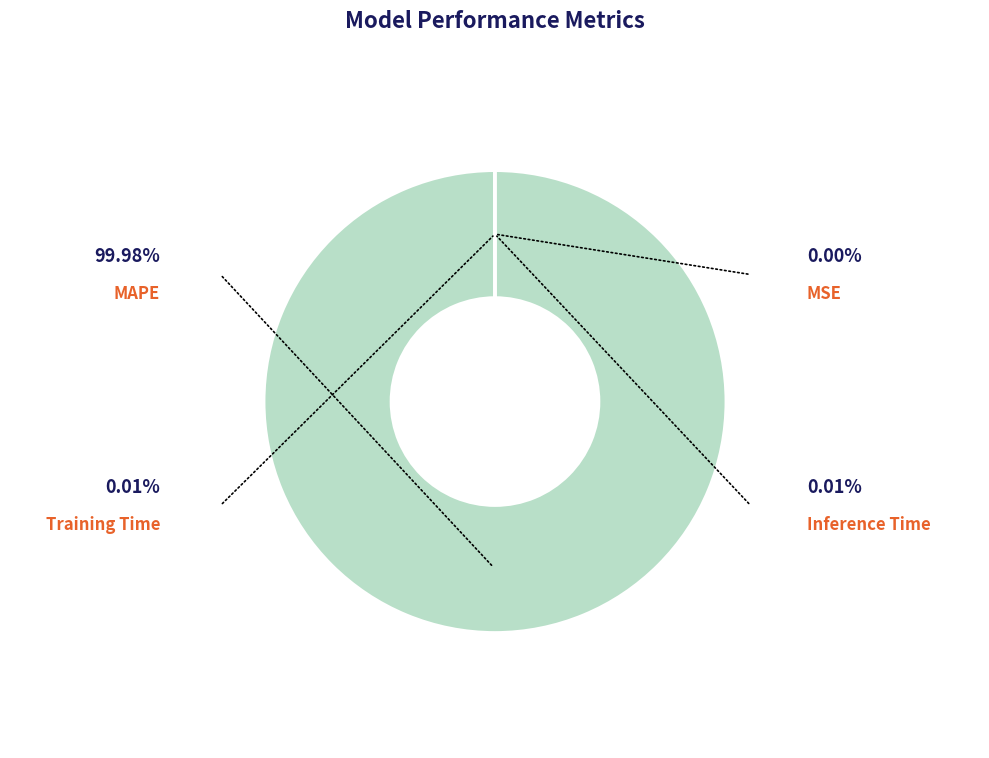

To the nearest percent, what is the average slice percentage?

25%